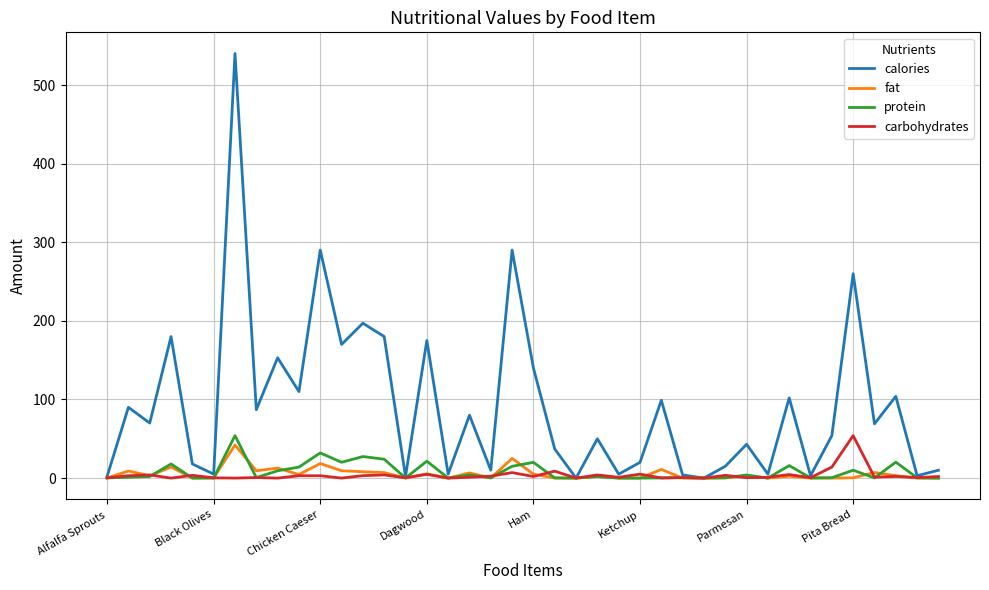

What is the maximum value for fat?

42.0